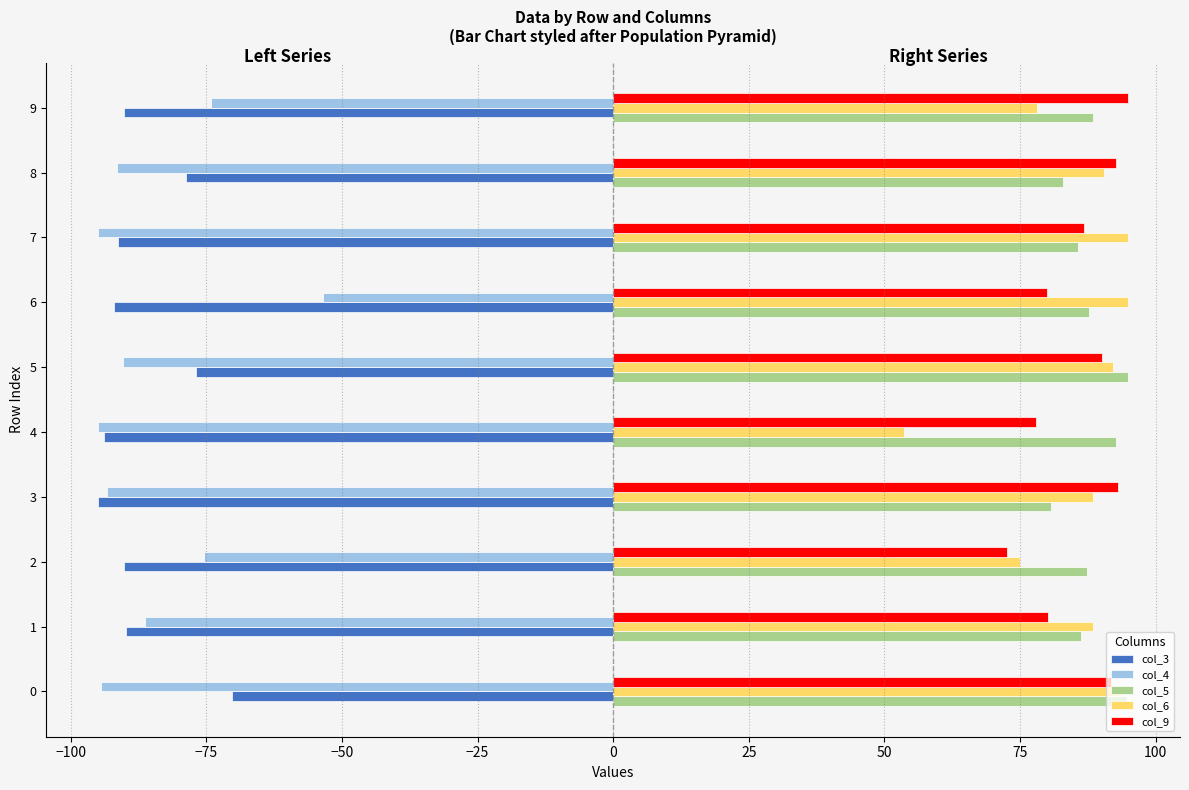

What is the total value across all series at 5?

110.1